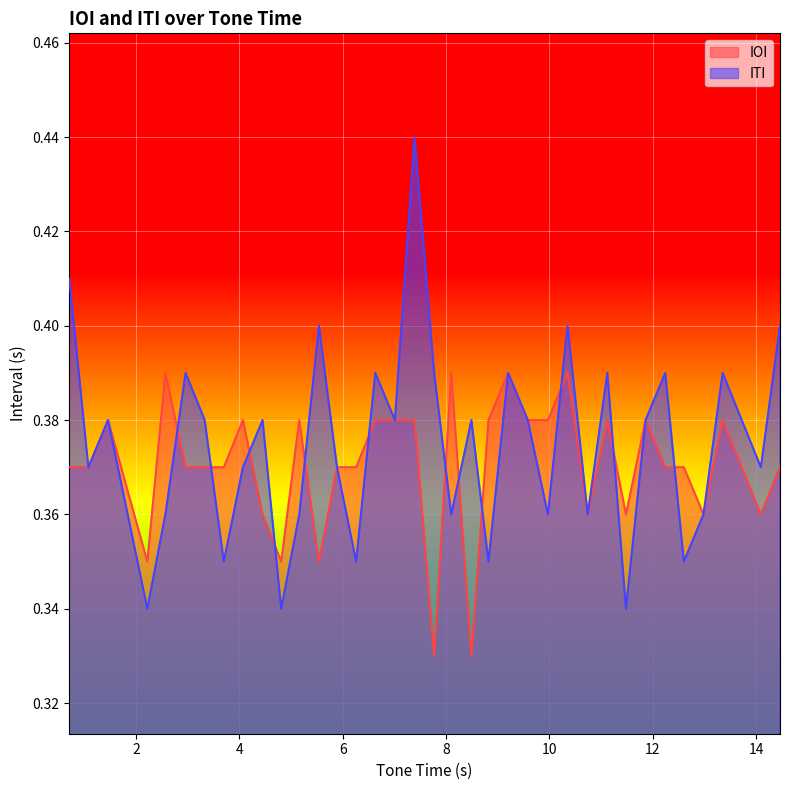

How many lines are shown in the chart?

2